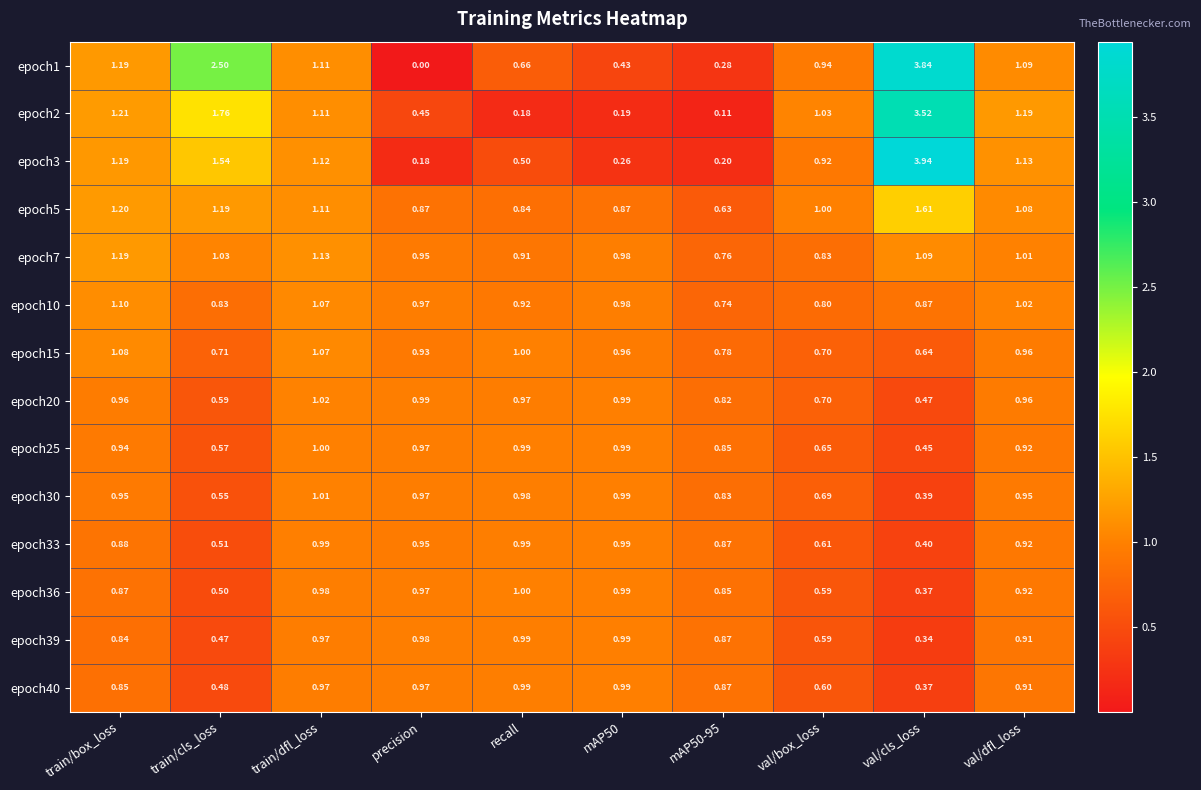

At which label does epoch5 first exceed 1?

train/box_loss